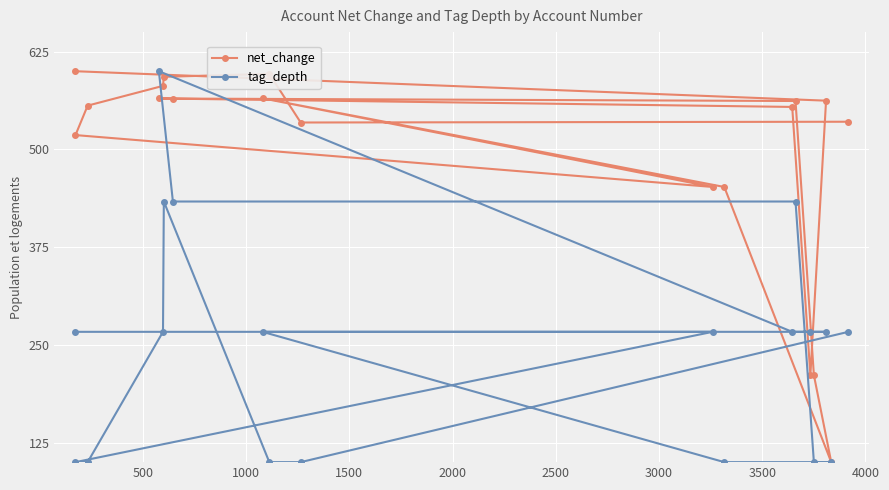

What is the greatest value displayed?

600.0